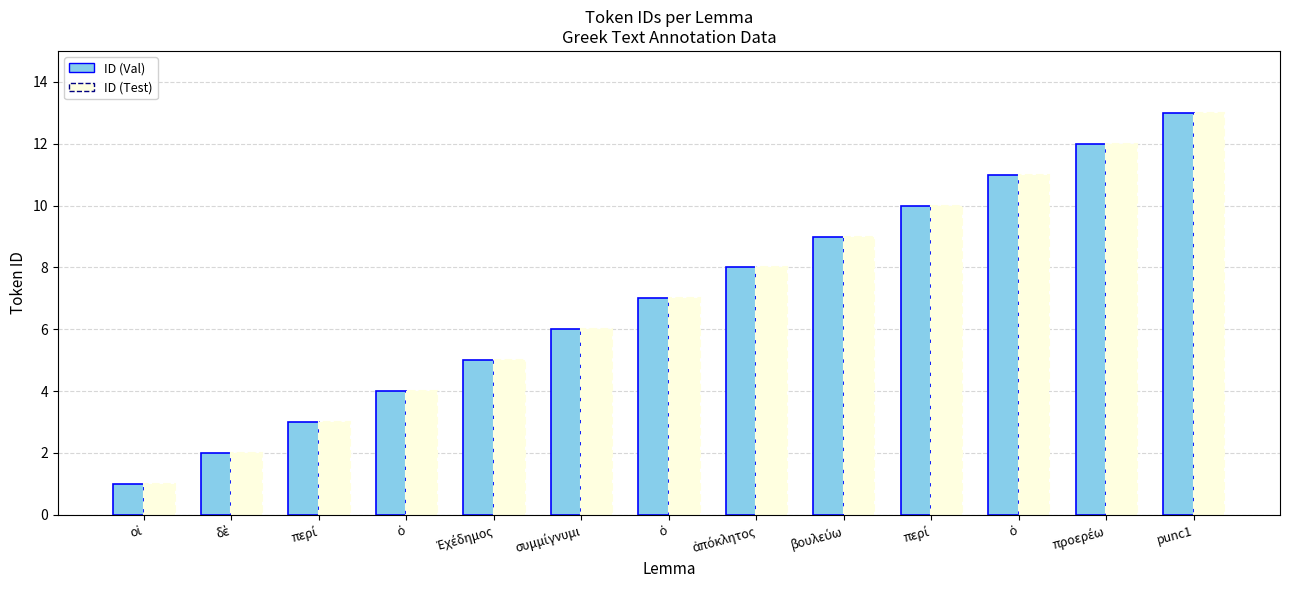

Does the chart contain any negative values?

No